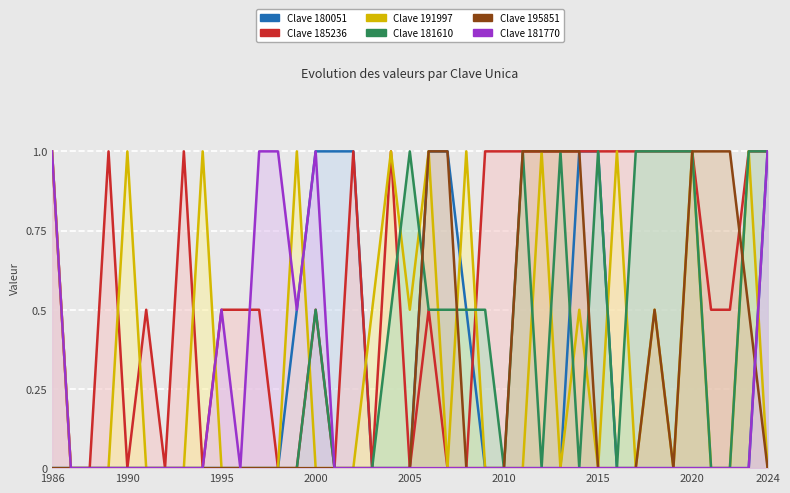

What is the difference between the 180051 values at 2024 and 2012?

1.0